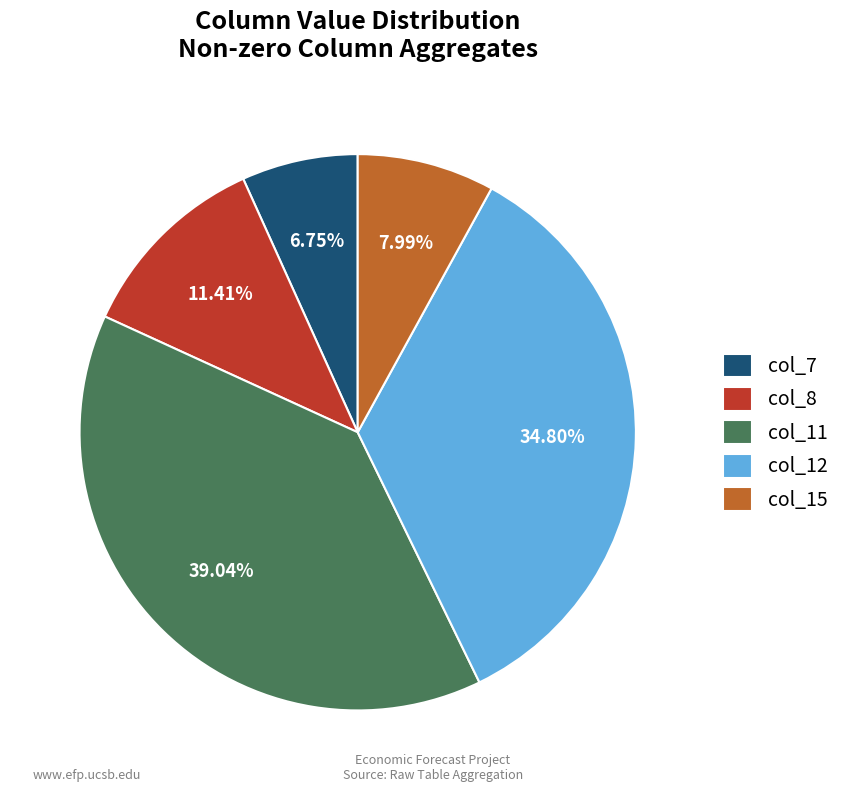

Rank the categories by value from lowest to highest.

col_7, col_15, col_8, col_12, col_11